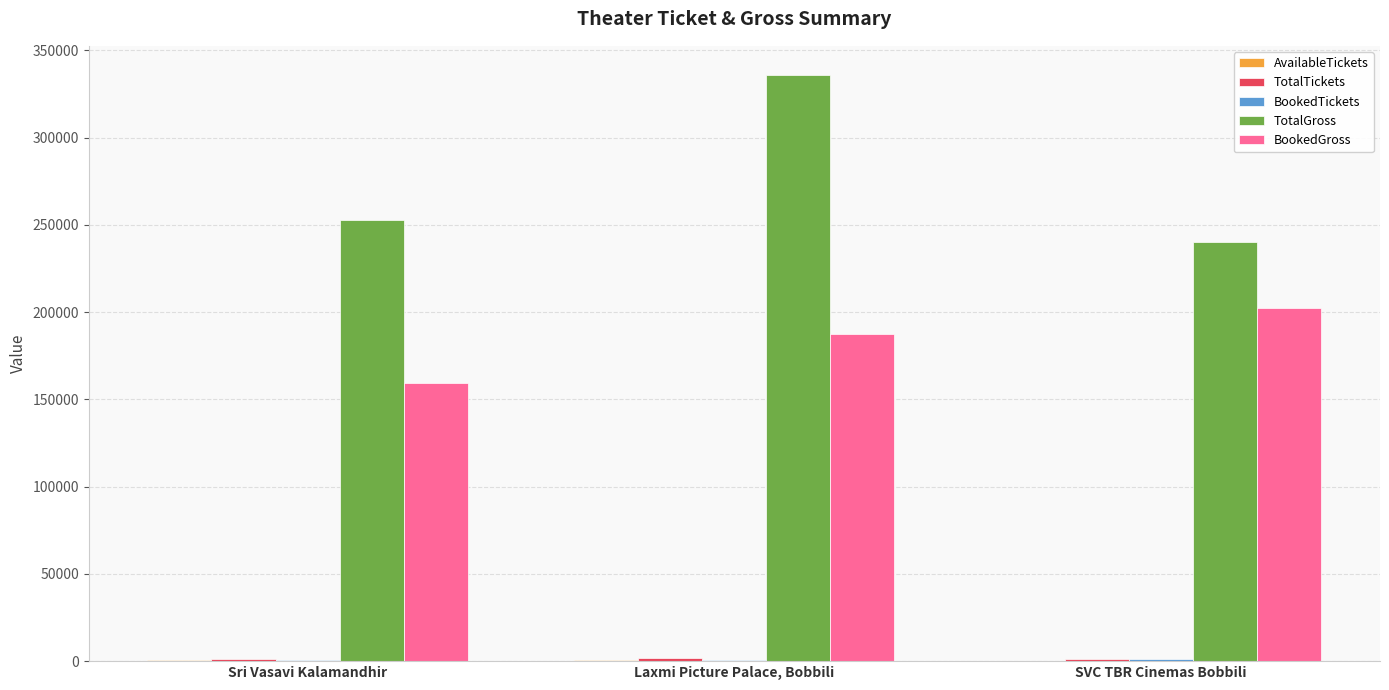

What is the maximum value for BookedGross?

202320